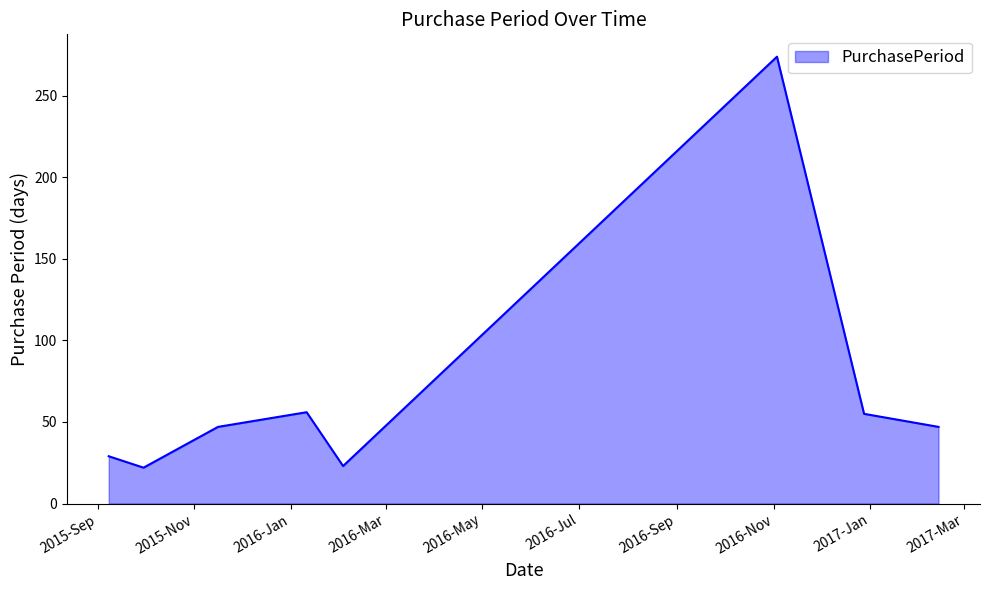

True or false: the data has more than 2 interior local peaks.

False